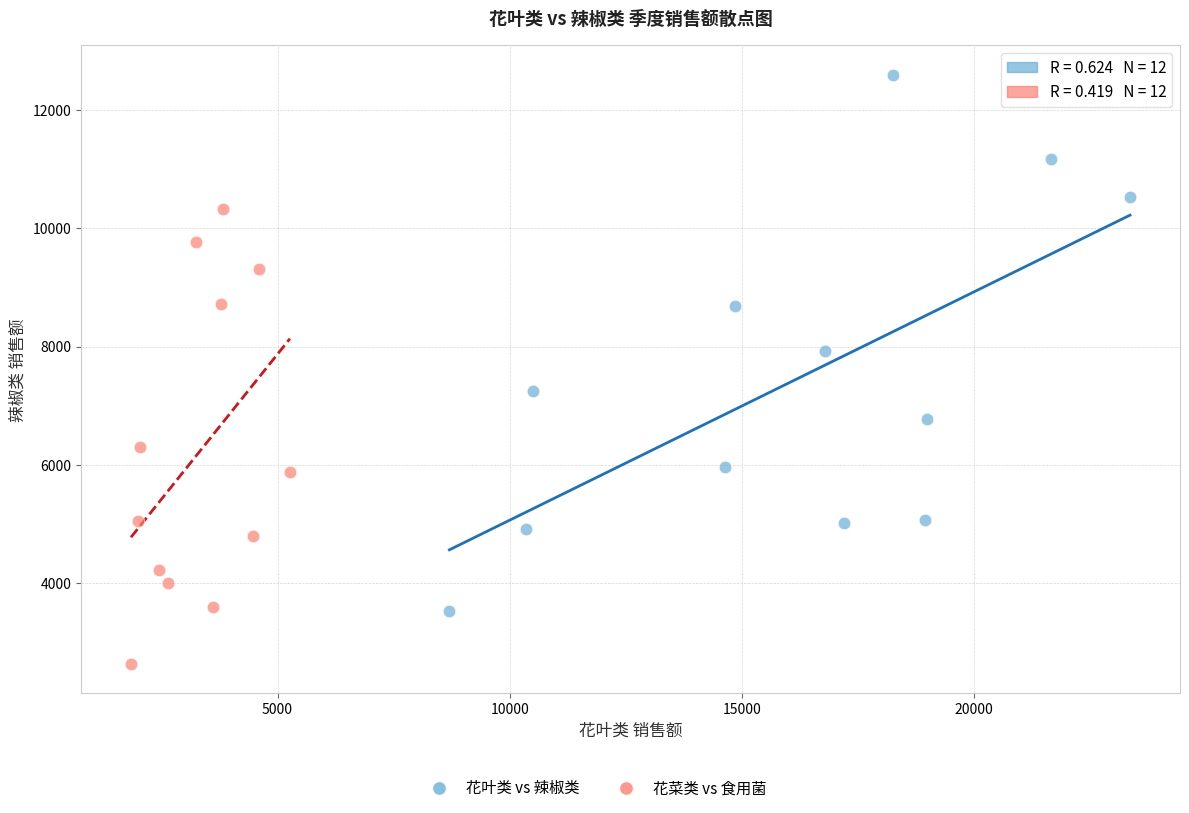

Which series reaches the maximum Y coordinate?

花叶类 vs 辣椒类